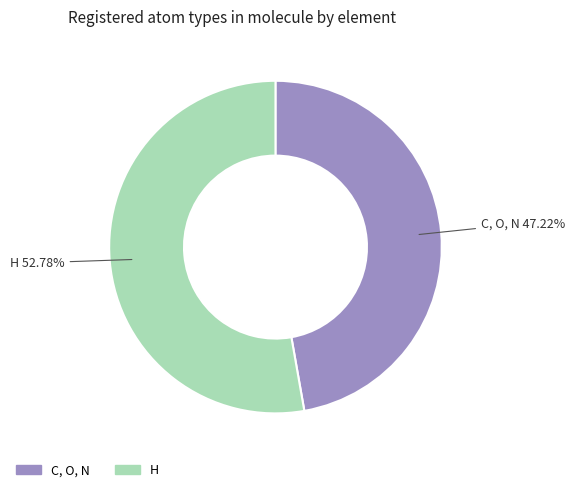

Is there a majority slice in this chart?

Yes